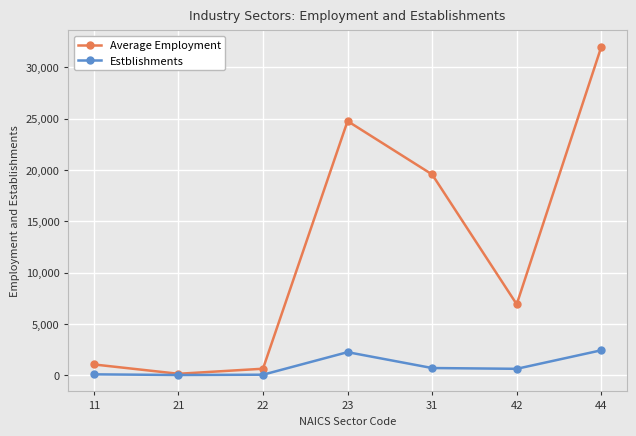

The Estblishments series shows 699 at 31. True or false?

True